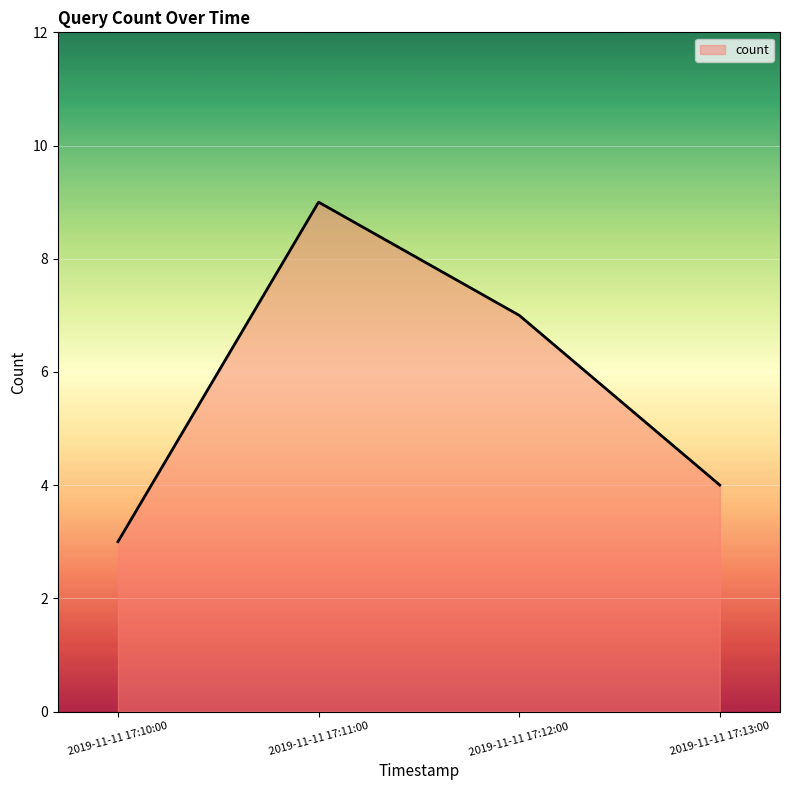

True or false: the data has more than 0 interior local peaks.

True